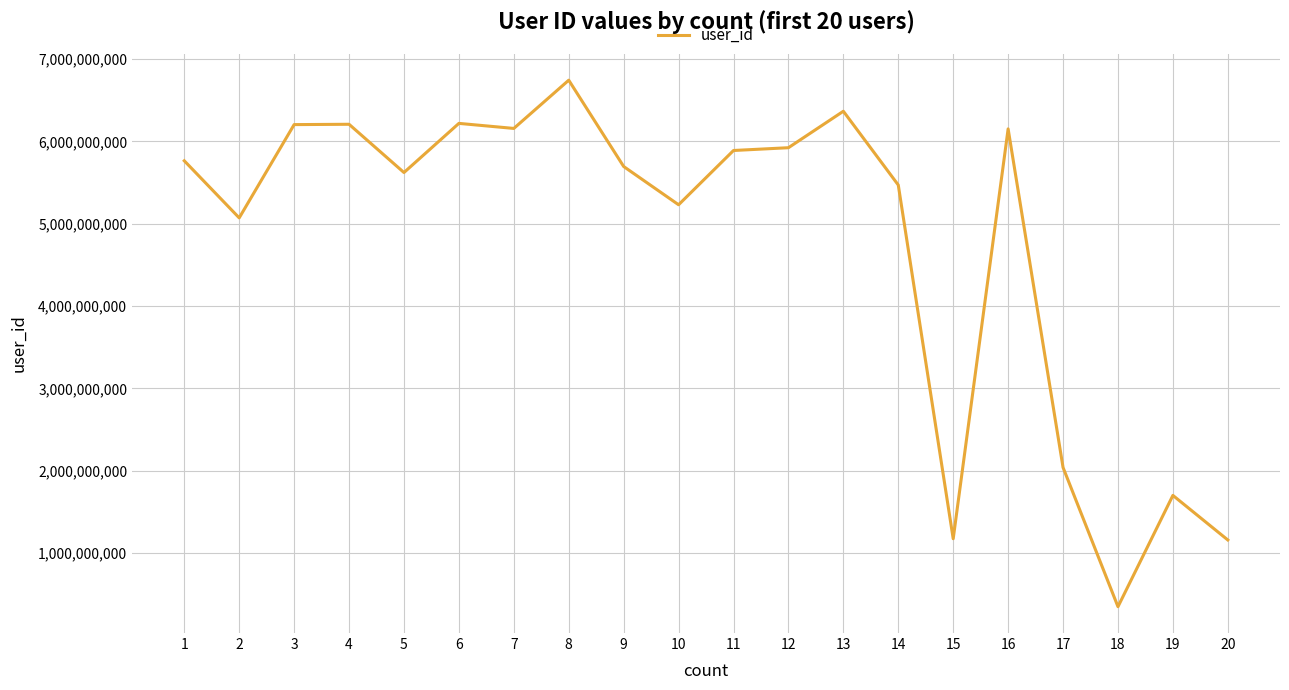

What is the change in value from 5 to 12?

+301599161